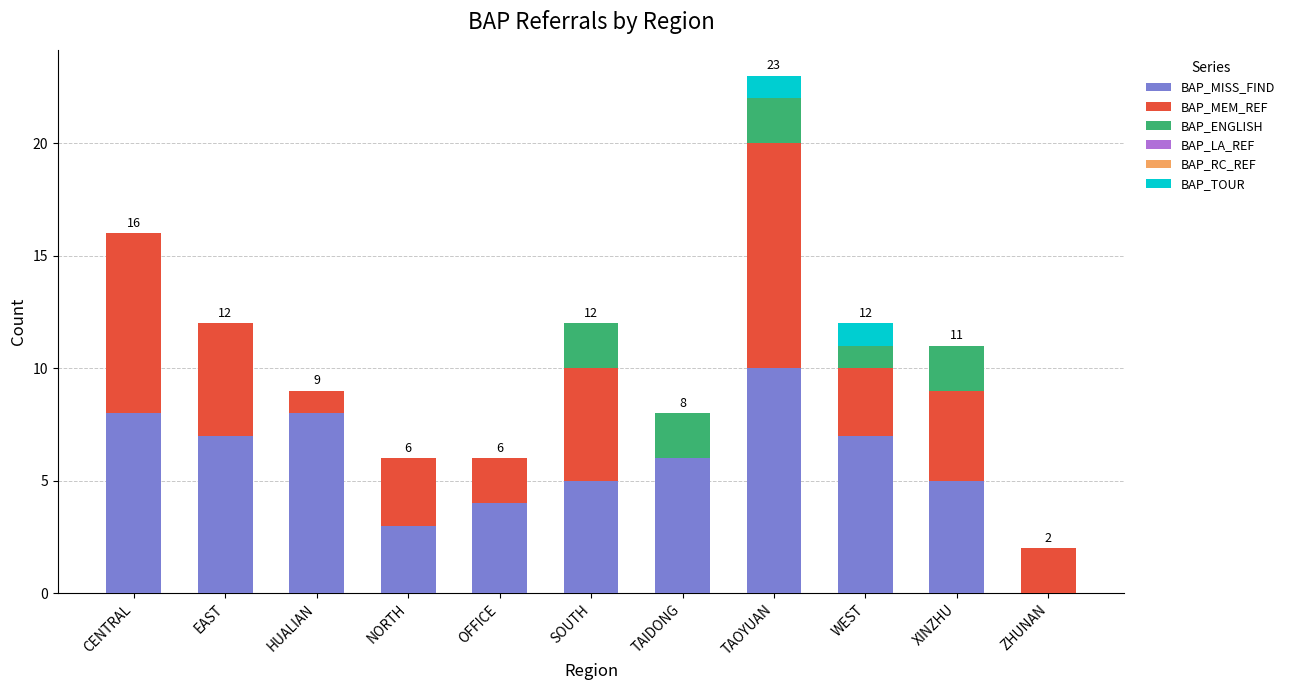

True or false: BAP_MISS_FIND has a value of 8 at CENTRAL.

True